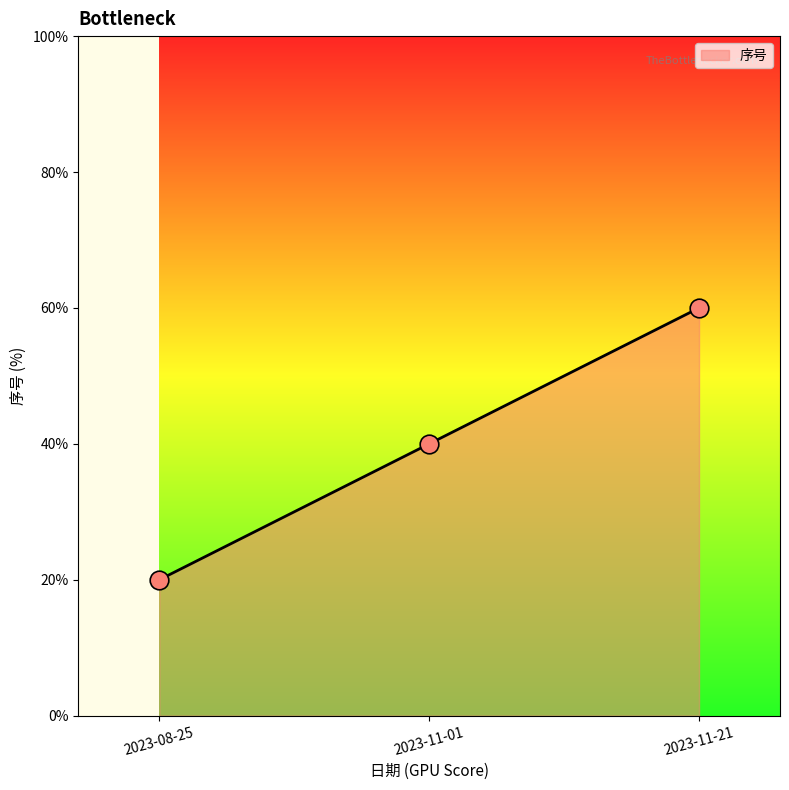

What is the ratio of the value at 2023-11-01 to the value at 2023-08-25?

2.0